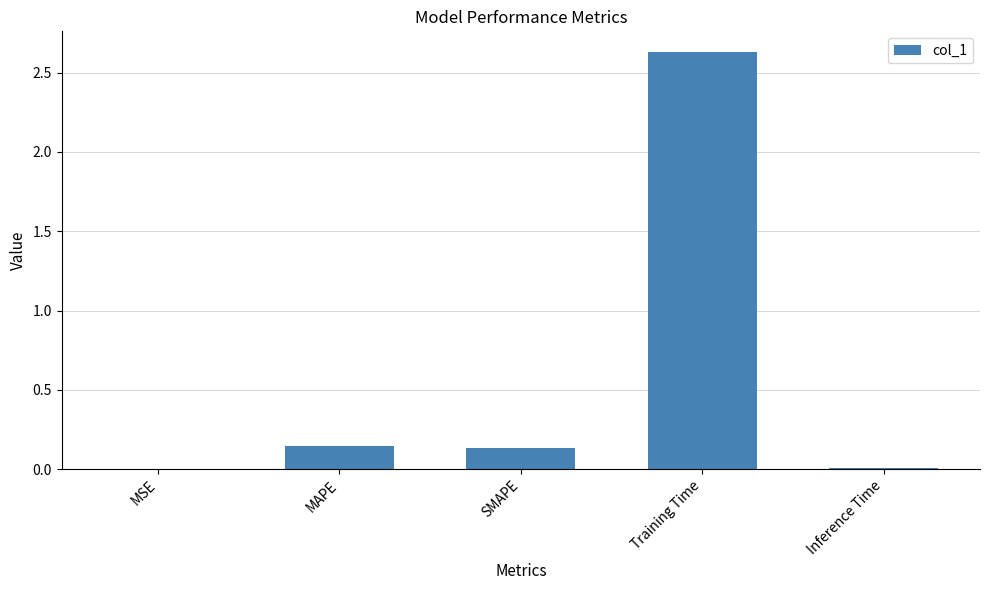

Which label corresponds to the largest value in the chart?

Training Time